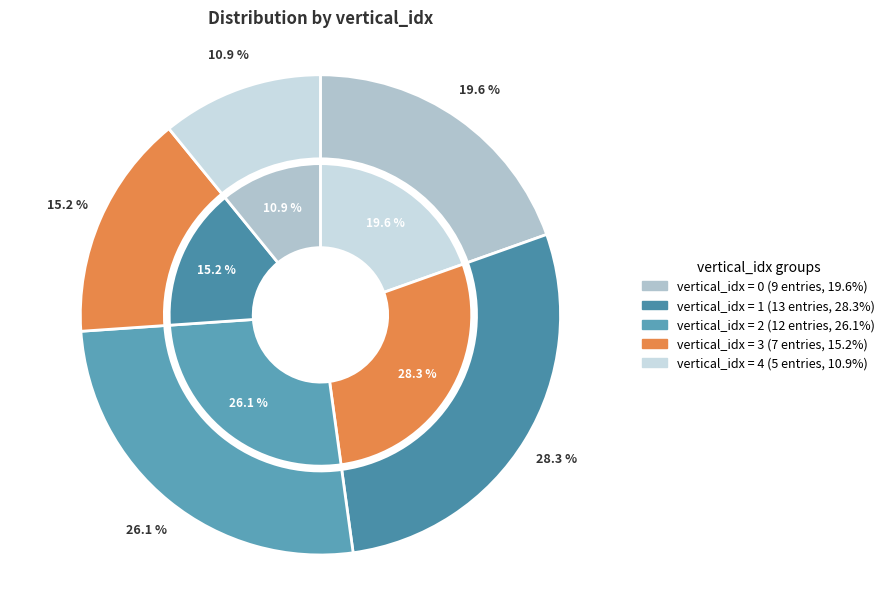

Is the sum of 1 and 4 greater than half?

No